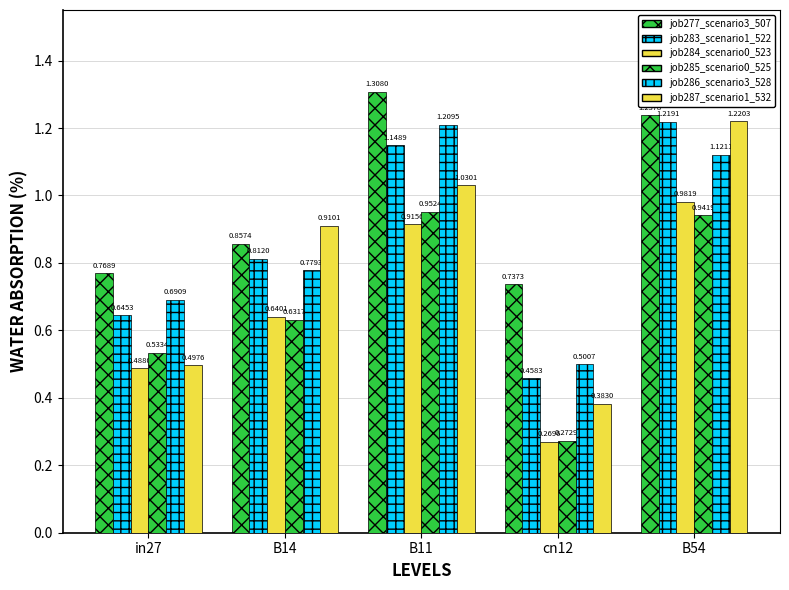

How many bars are there in each group?

6